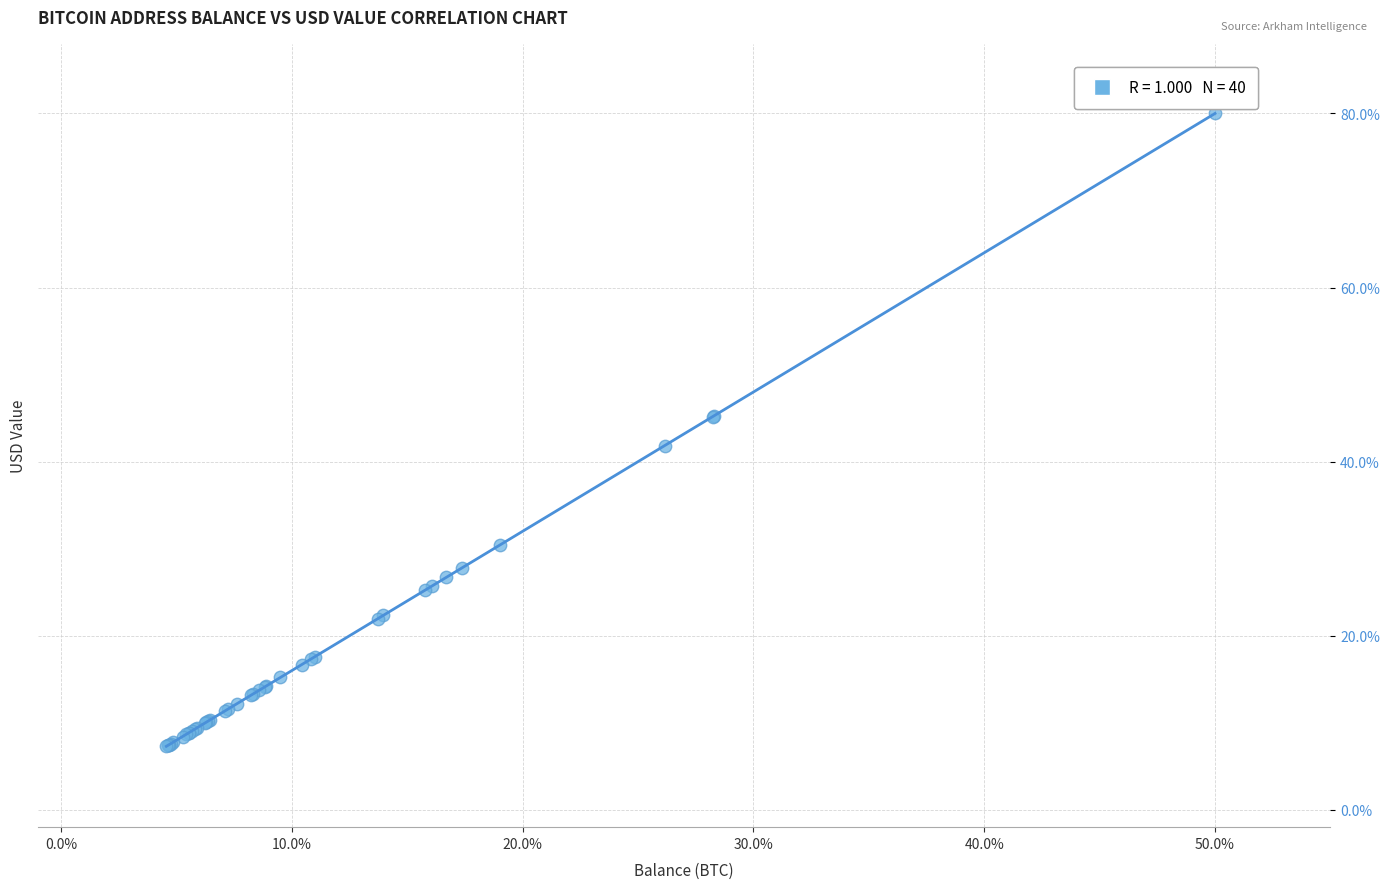

What Y value in the scatter plot is closest to 43?

41.8